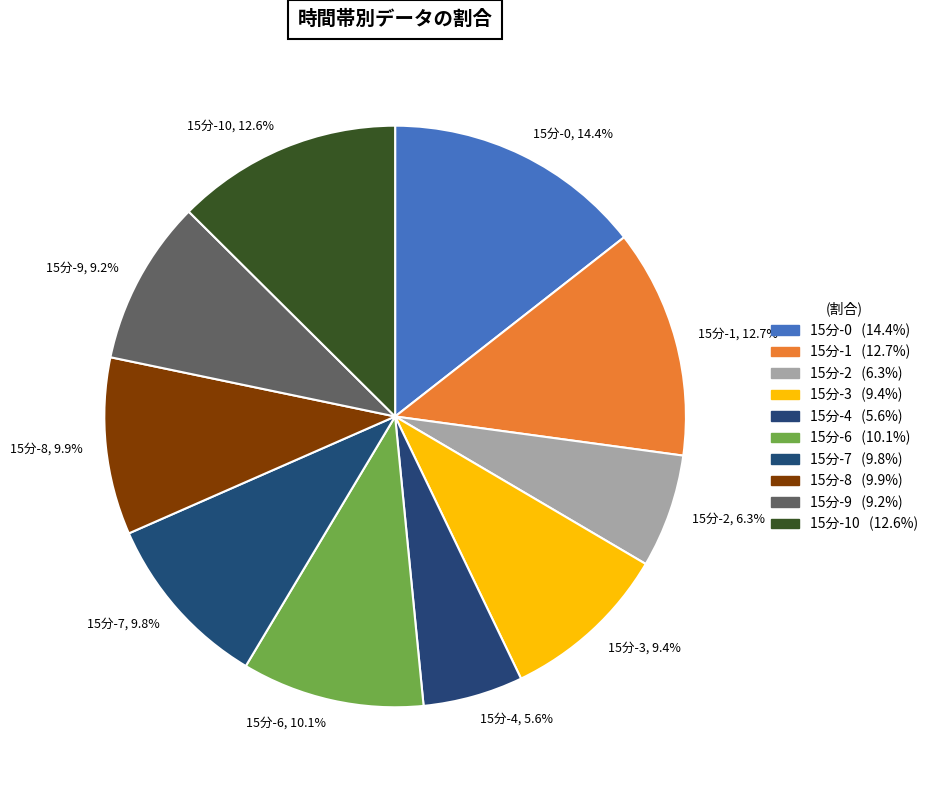

Is there any slice that represents more than half of the pie?

No